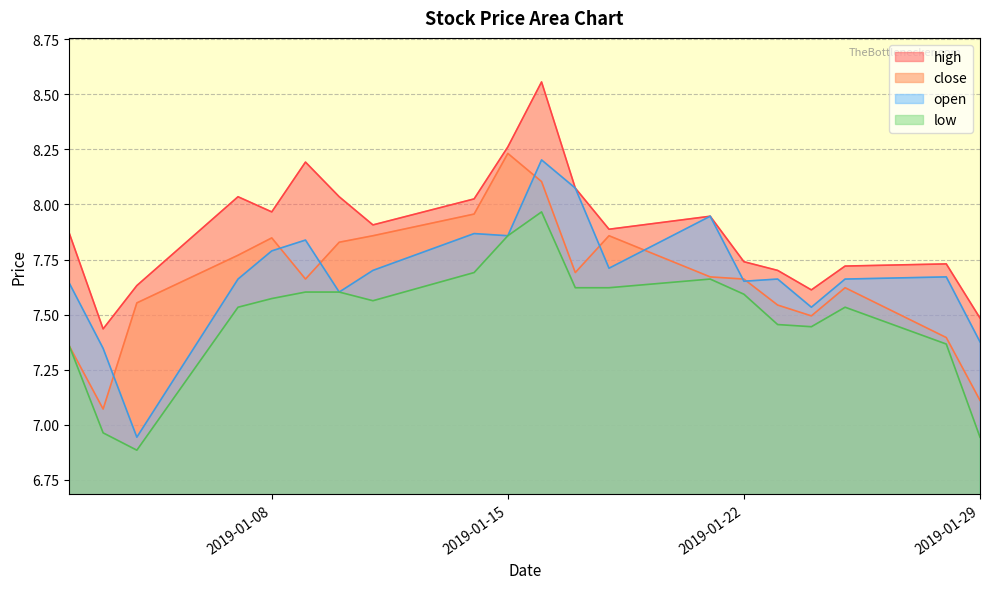

Reading left to right, transcribe all the data shown in this chart.

close: 7.4	7.1	7.6	7.8	7.8	7.7	7.8	7.9	8.0	8.2	8.1	7.7	7.9	7.7	7.7	7.5	7.5	7.6	7.4	7.1
open: 7.6	7.3	6.9	7.7	7.8	7.8	7.6	7.7	7.9	7.9	8.2	8.1	7.7	7.9	7.7	7.7	7.5	7.7	7.7	7.4
high: 7.9	7.4	7.6	8.0	8.0	8.2	8.0	7.9	8.0	8.3	8.6	8.1	7.9	7.9	7.7	7.7	7.6	7.7	7.7	7.5
low: 7.4	7.0	6.9	7.5	7.6	7.6	7.6	7.6	7.7	7.9	8.0	7.6	7.6	7.7	7.6	7.5	7.4	7.5	7.4	6.9